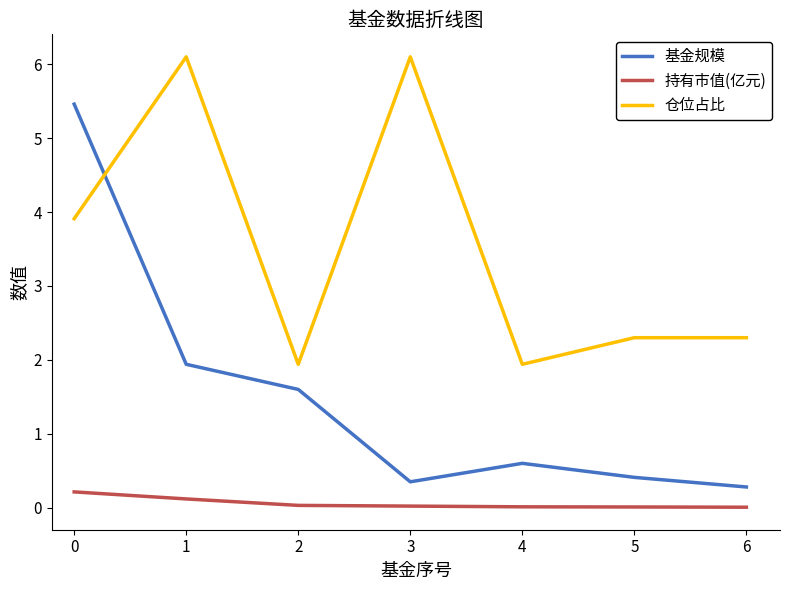

True or false: 仓位占比 and 持有市值(亿元) cross at least once.

False